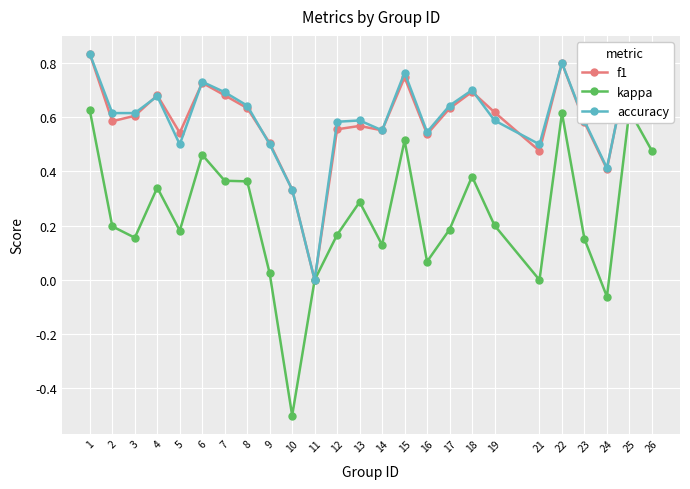

How many times do accuracy and f1 cross each other?

6